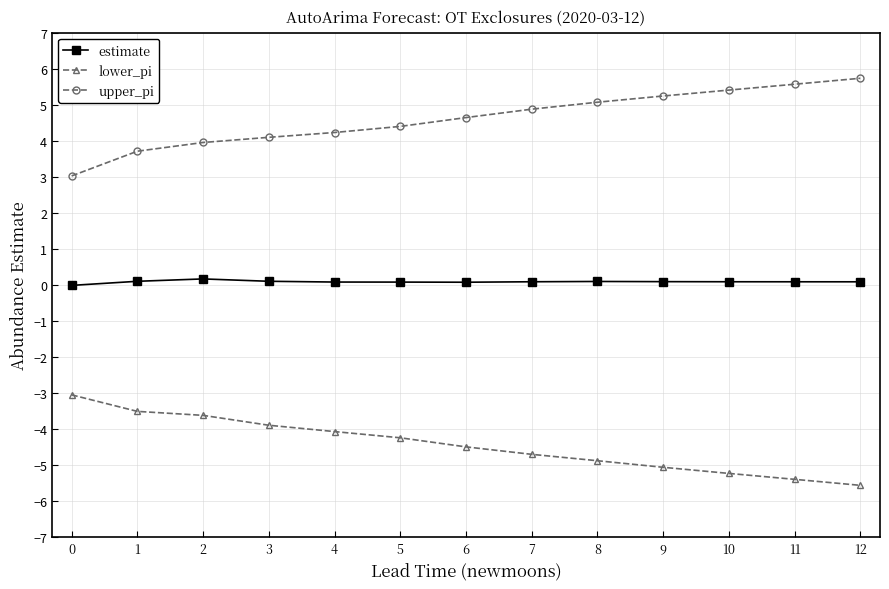

What is the sum of all upper_pi values?

59.9